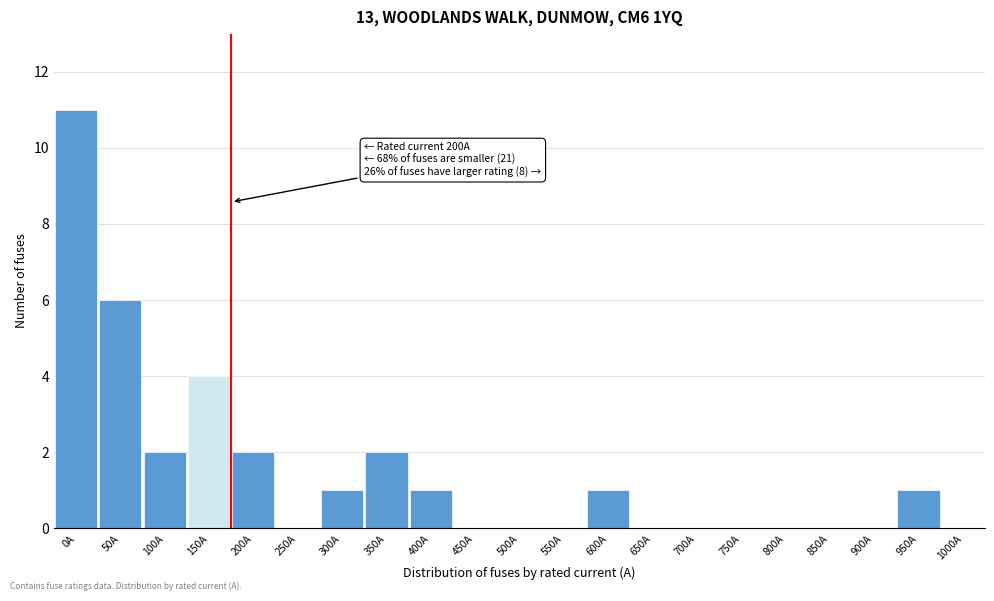

Reading left to right, transcribe all the data shown in this chart.

0A=11	50A=6	100A=2	150A=4	200A=2	250A=0	300A=1	350A=2	400A=1	450A=0	500A=0	550A=0	600A=1	650A=0	700A=0	750A=0	800A=0	850A=0	900A=0	950A=1	1000A=0